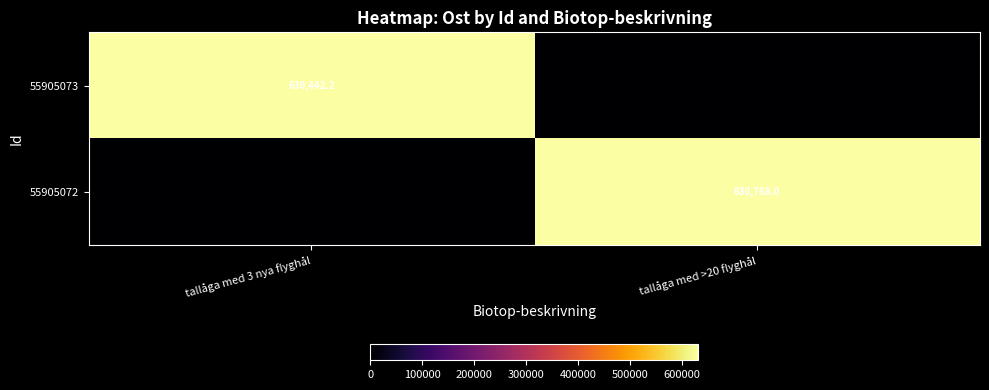

True or false: 55905073 has a value of 820939.4 at tallåga med 3 nya flyghål.

False